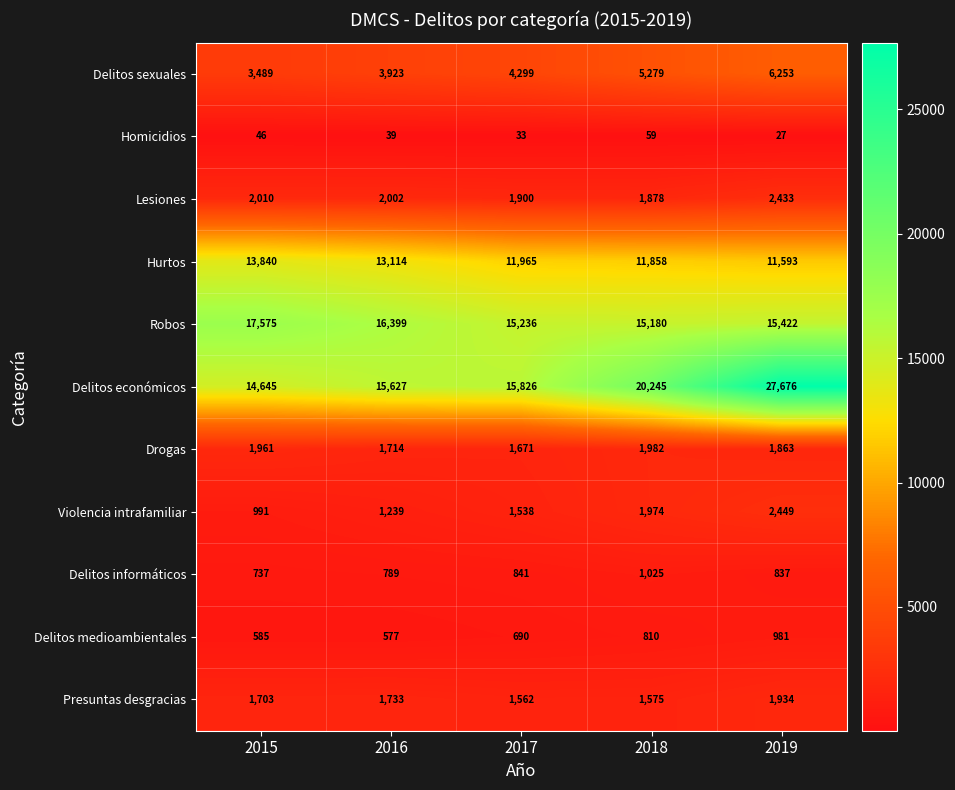

Which series has the largest range (max minus min)?

Delitos económicos